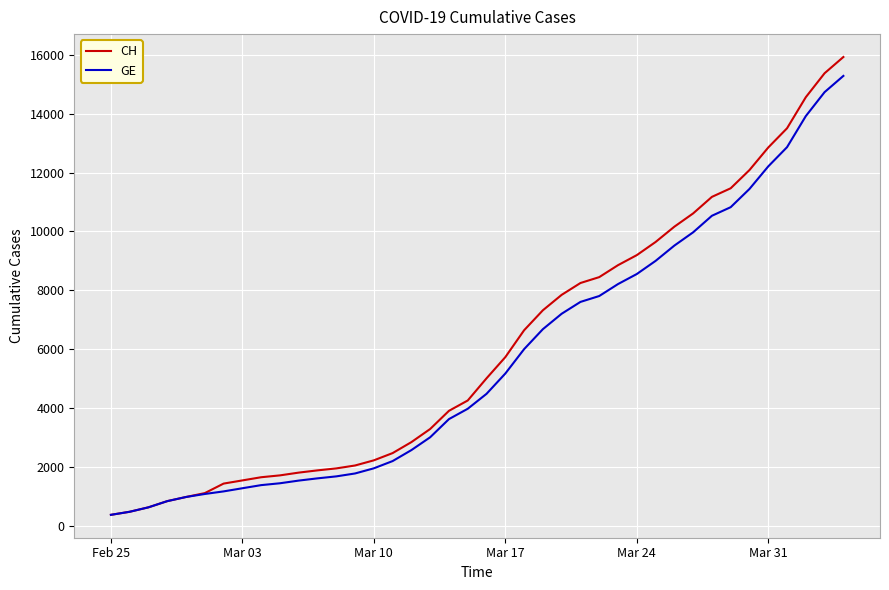

What is the smallest value displayed?

375